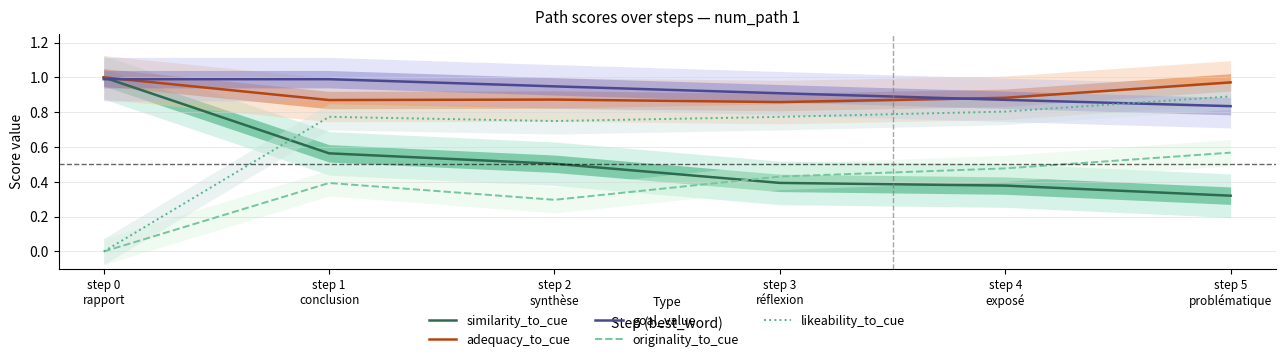

True or false: adequacy_to_cue and likeability_to_cue cross at least once.

False